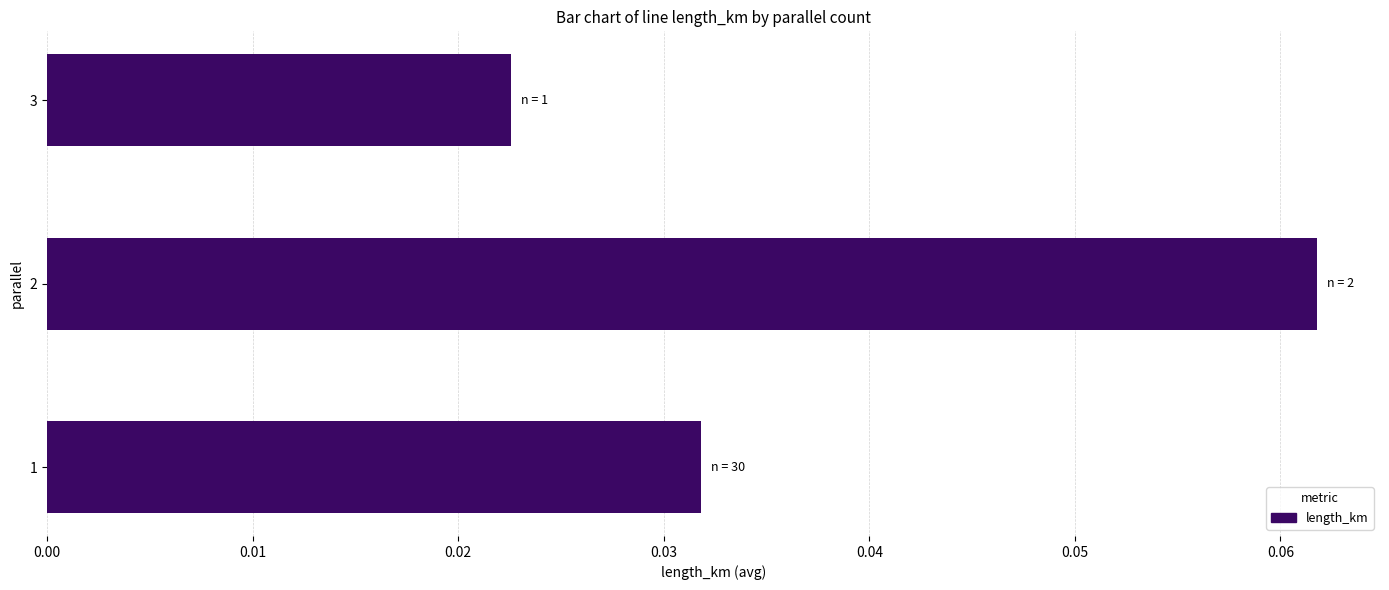

True or false: the data shows 0.0 at 2.

False